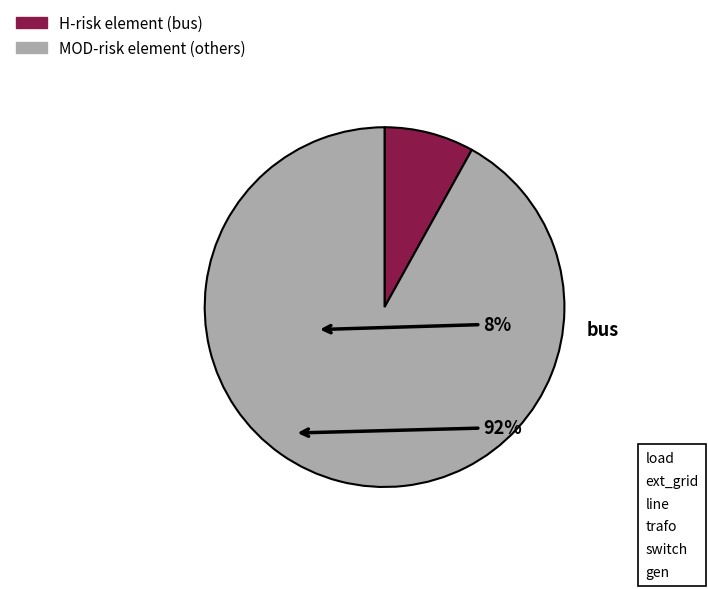

How many segments does this pie chart have?

2